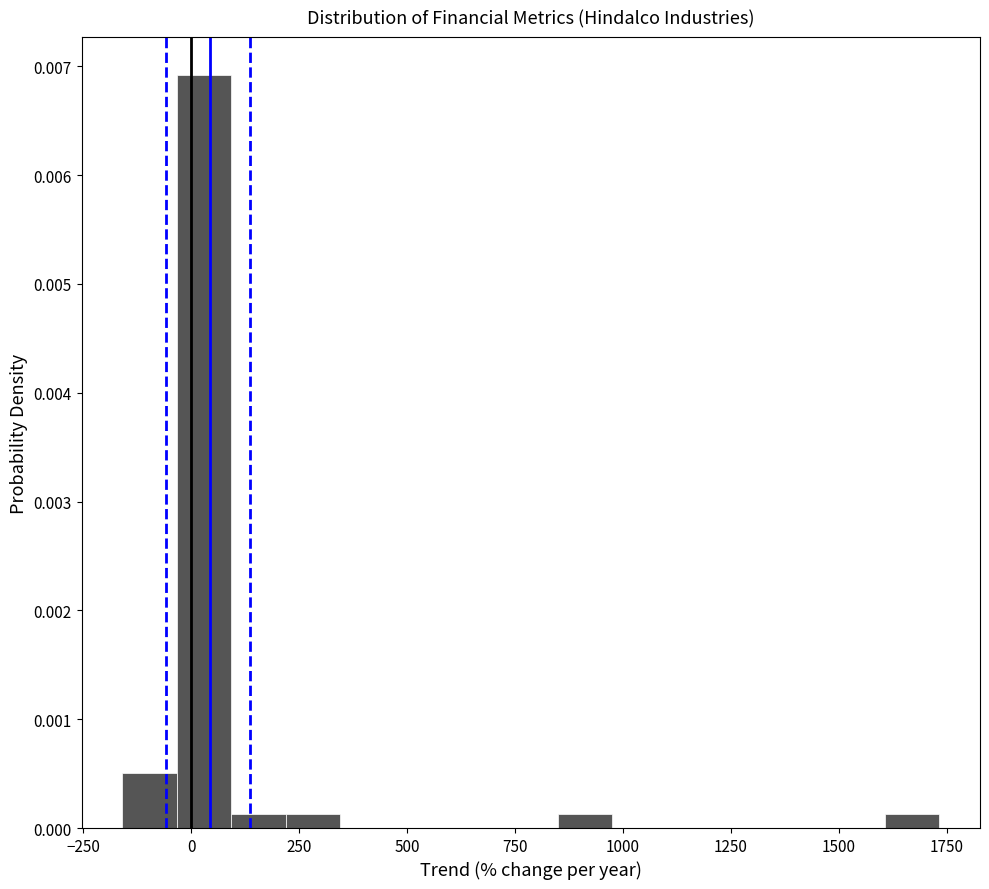

Read against the x-axis, roughly where is the centre of the tallest bar?

50